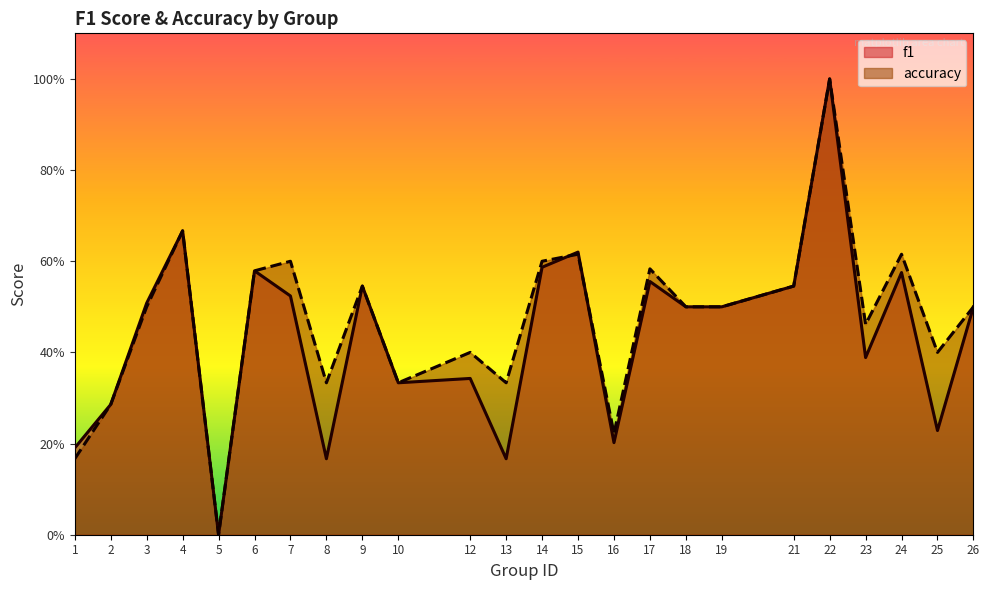

What is the difference between the highest and lowest values at 8?

0.2